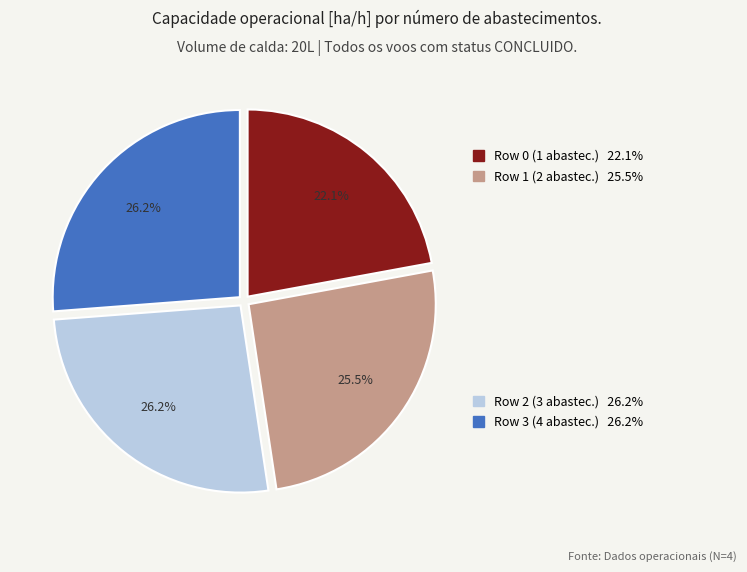

How many slices are in this pie chart?

4